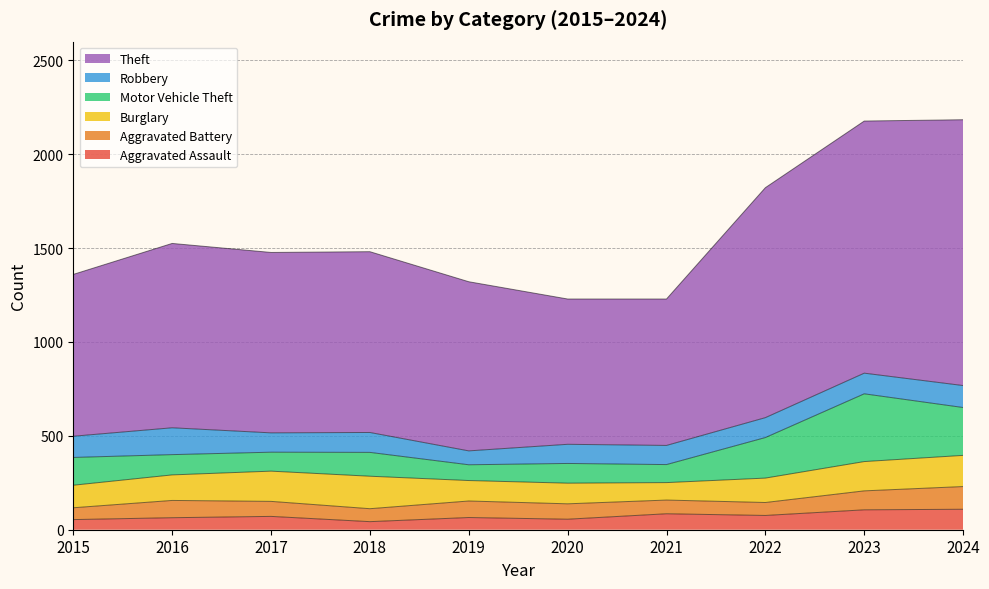

At which label does Aggravated Battery reach its peak?

2024